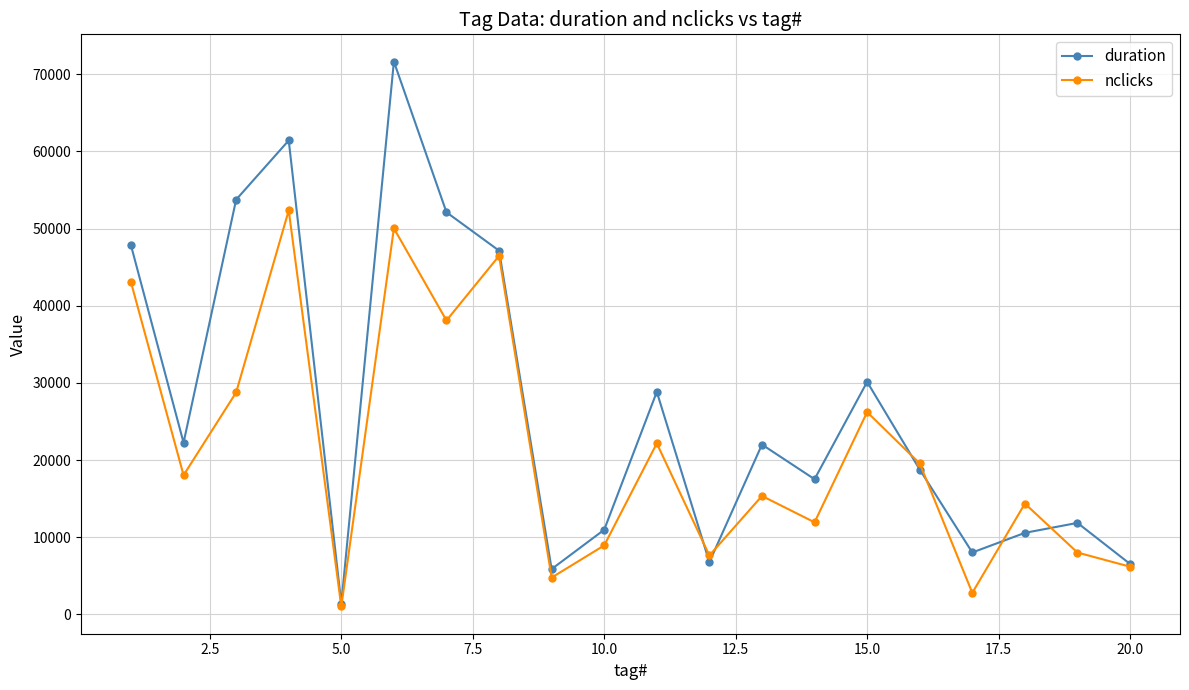

How many interior local valleys does the duration series have?

6